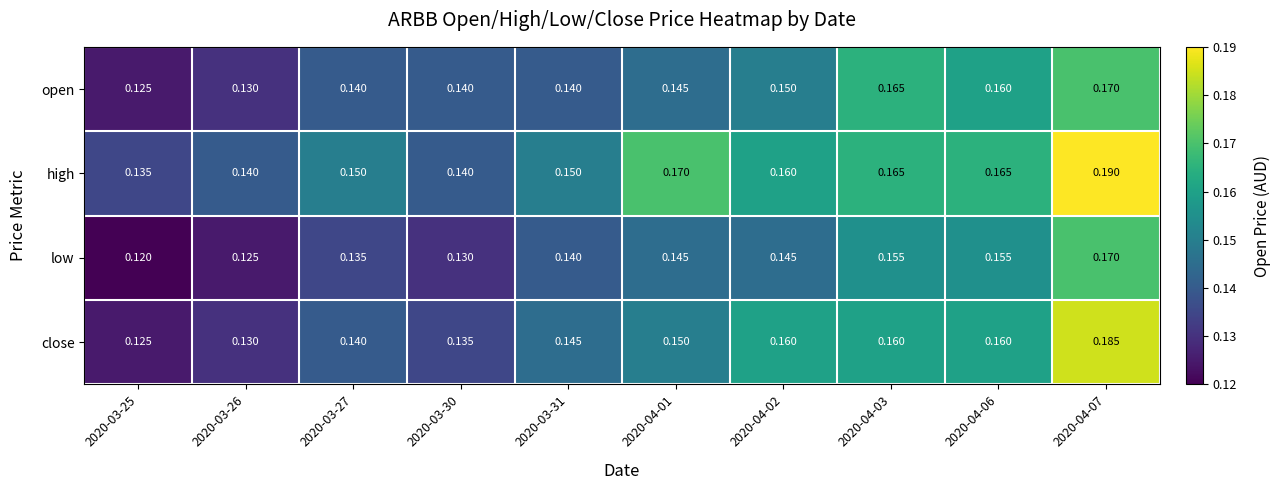

Which series has the largest range (max minus min)?

close